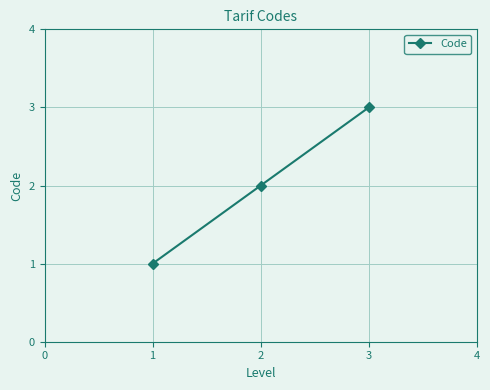

The chart shows a value of 2 at 1. True or false?

False